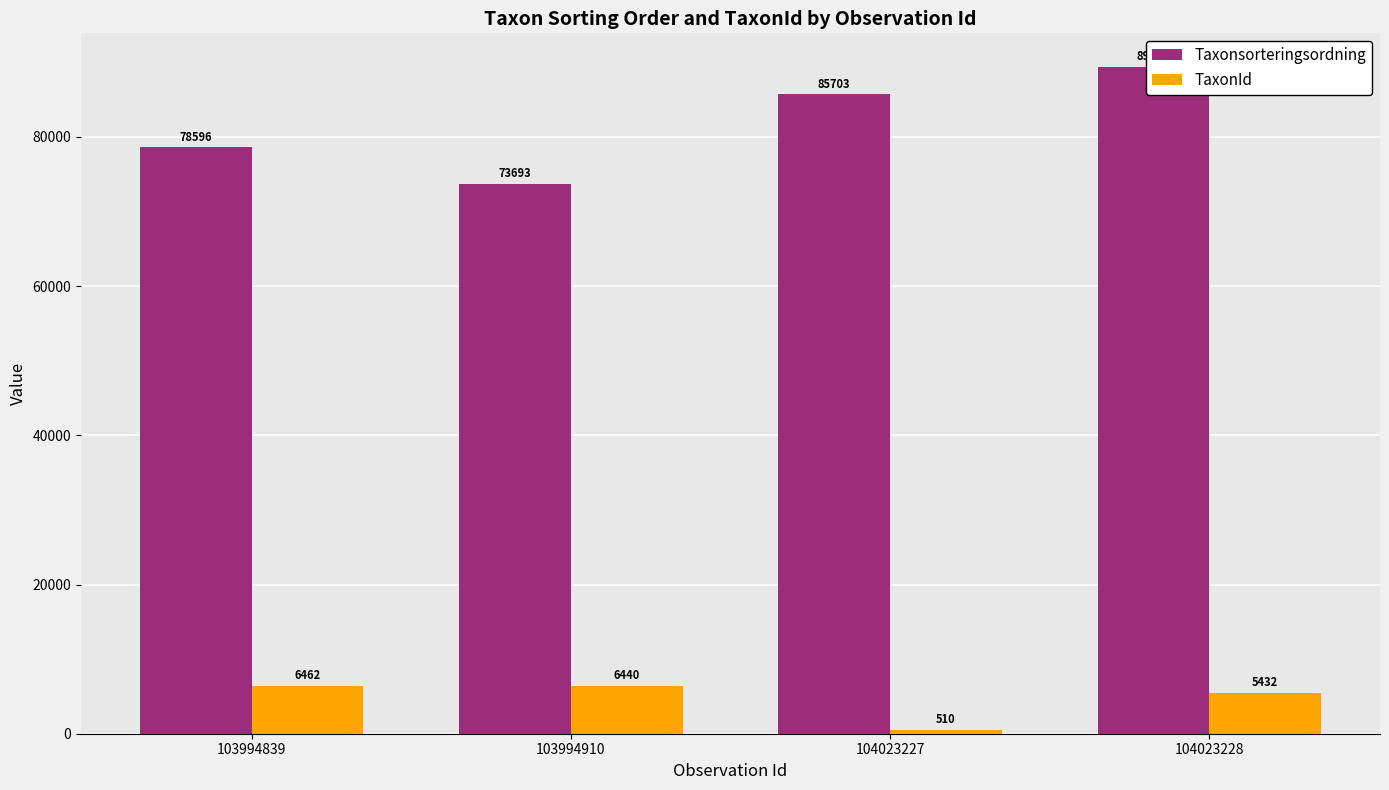

At which category does the chart reach its minimum across all series?

104023227